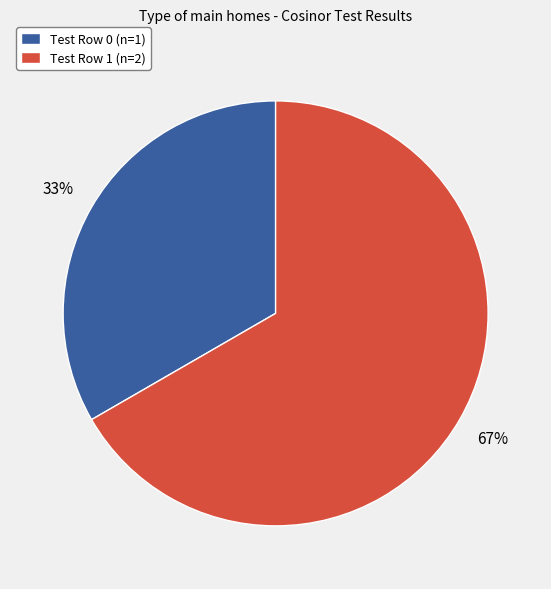

To the nearest percent, what is the average slice percentage?

50%